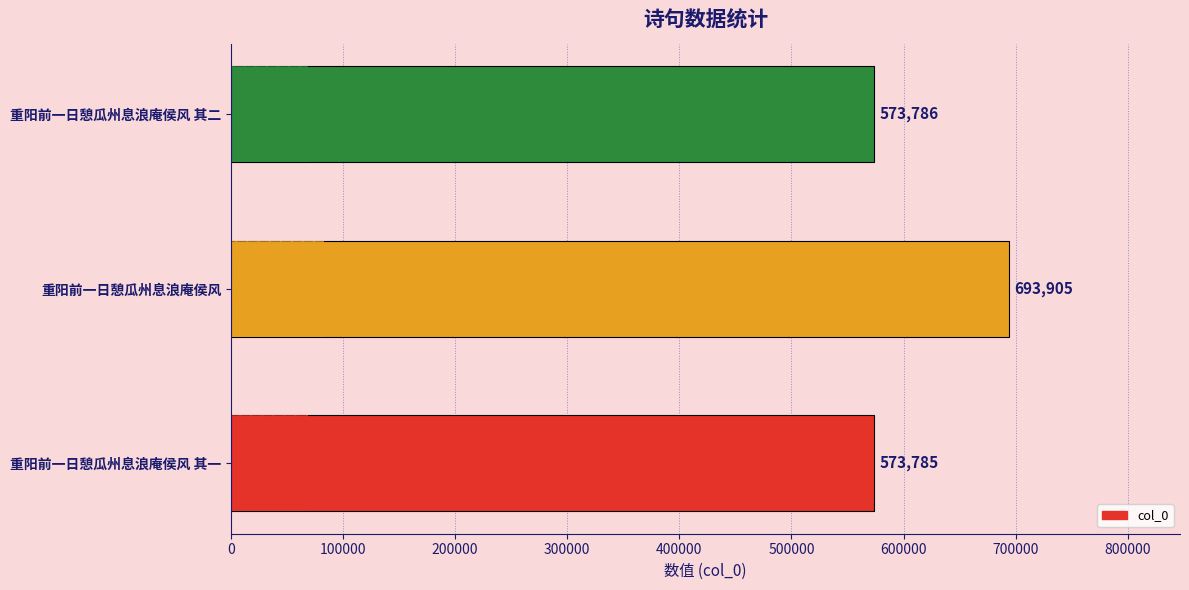

True or false: the data shows 573786 at 重阳前一日憩瓜州息浪庵侯风 其二.

True